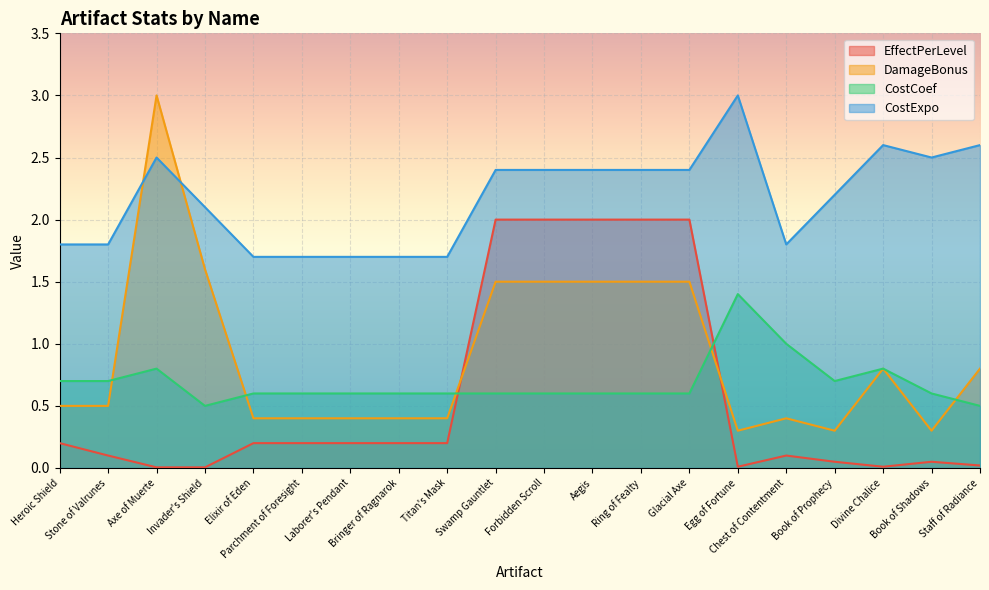

Is the value of EffectPerLevel at Swamp Gauntlet greater than the value of CostCoef at Titan's Mask?

Yes